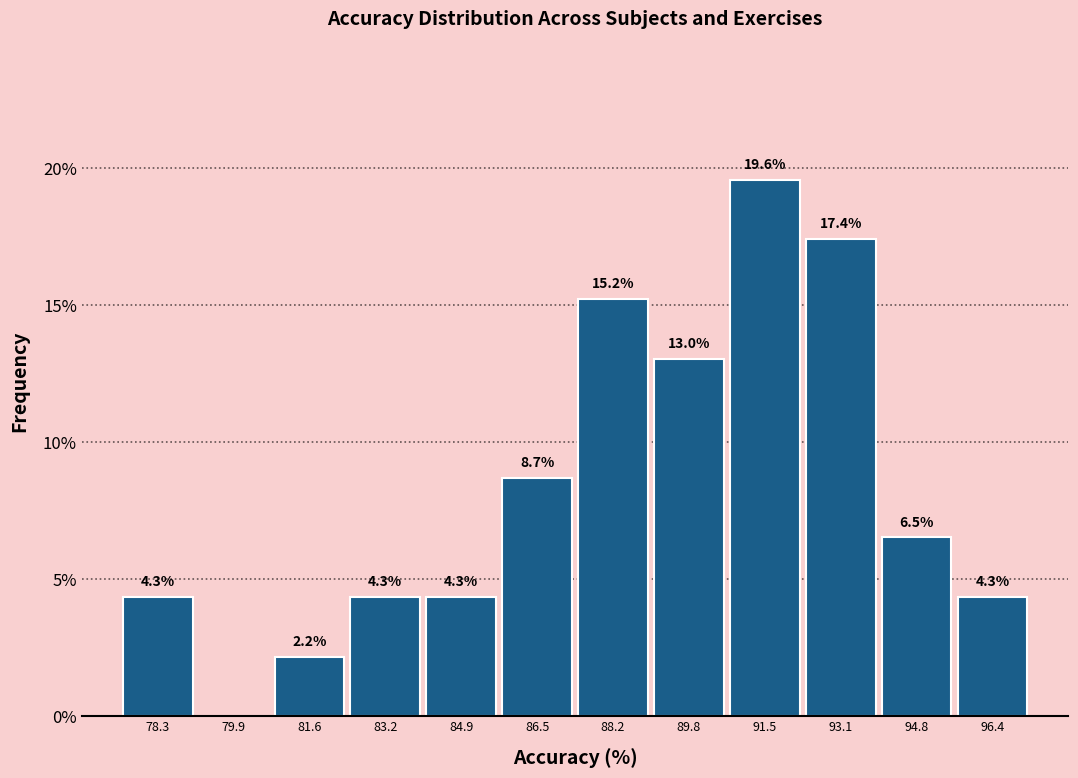

Which range on the x-axis has the tallest bar?

90.6 to 92.2